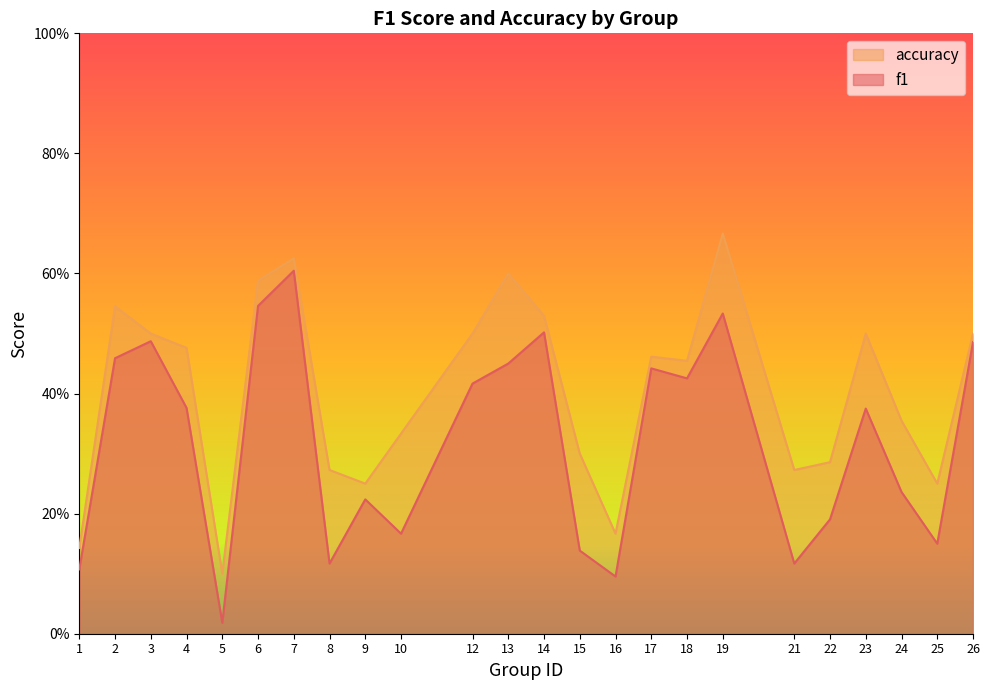

What is the average value of the accuracy series?

0.4